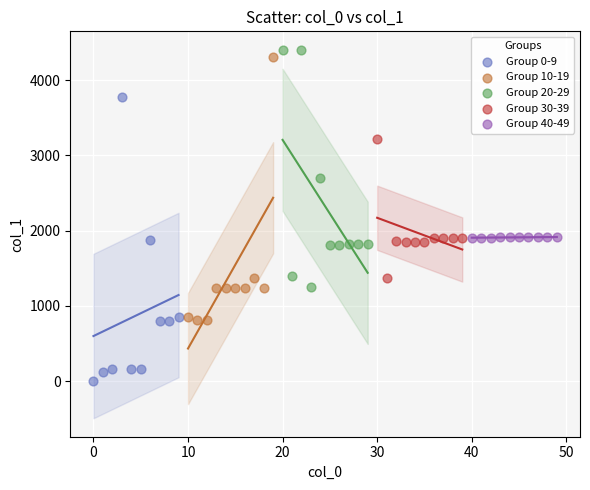

Which series contains the lowest Y value?

Group 0-9